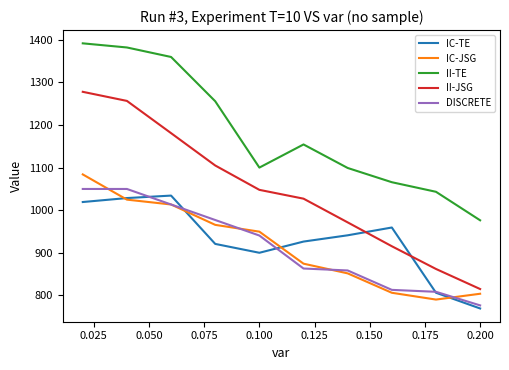

True or false: DISCRETE and II-JSG cross at least once.

False